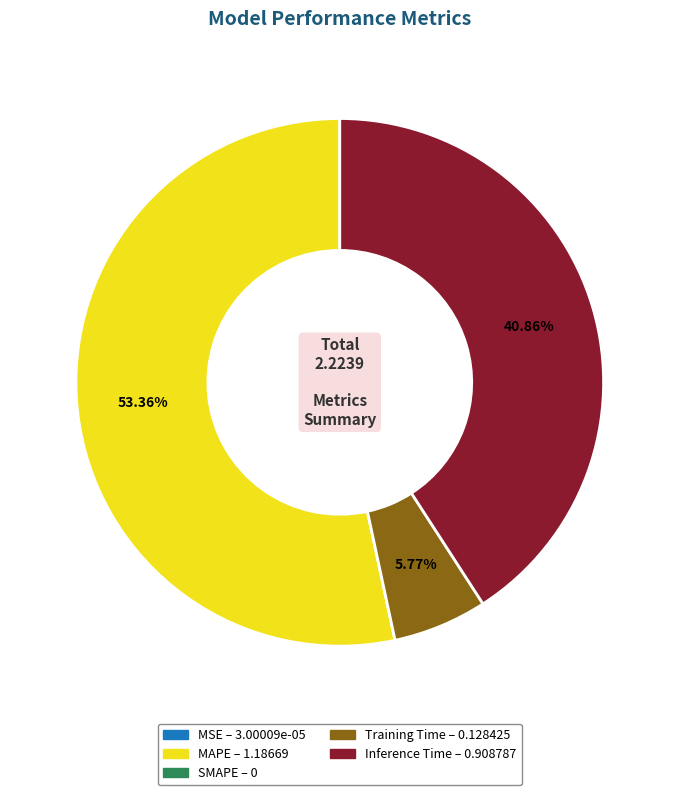

Is the sum of MAPE and Inference Time greater than half?

Yes